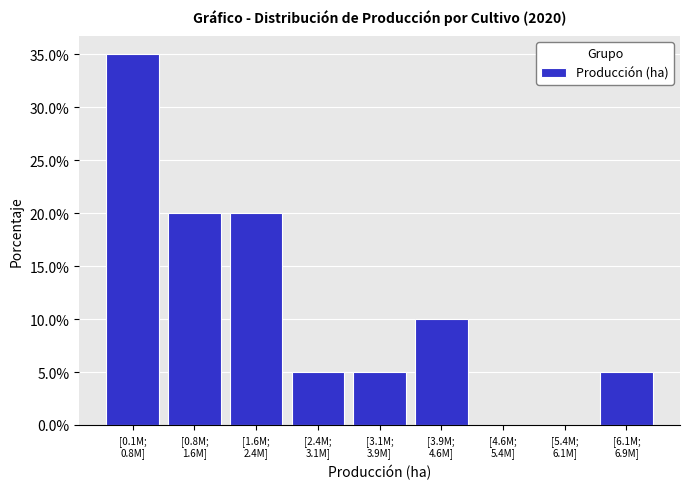

What is the greatest value displayed?

35